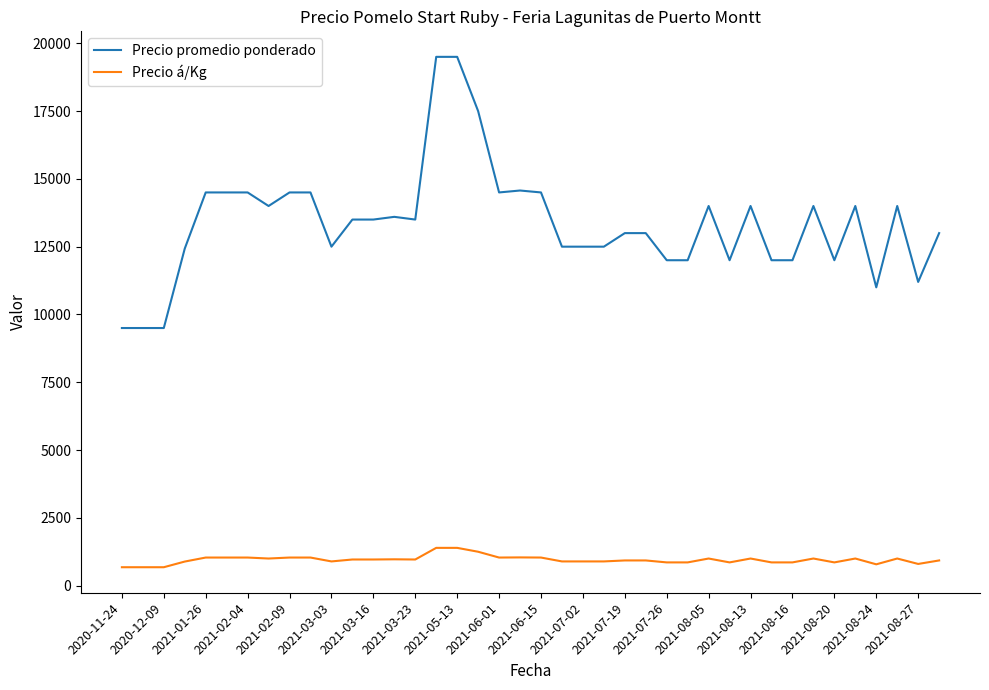

Rank the series by their average value, from lowest to highest.

Precio á/Kg, Precio promedio ponderado